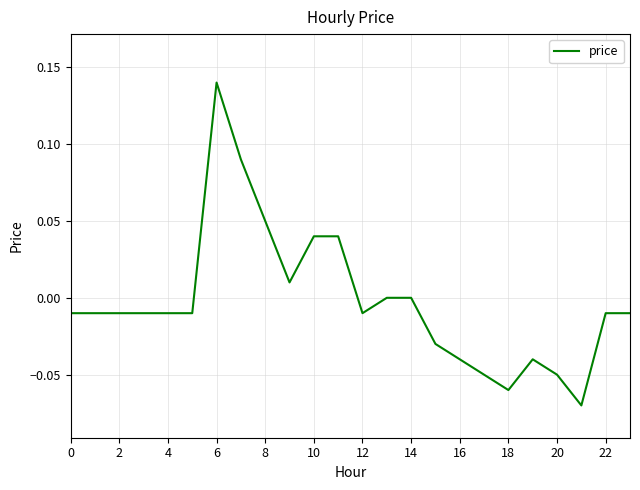

What is the difference between the maximum and minimum values?

0.2